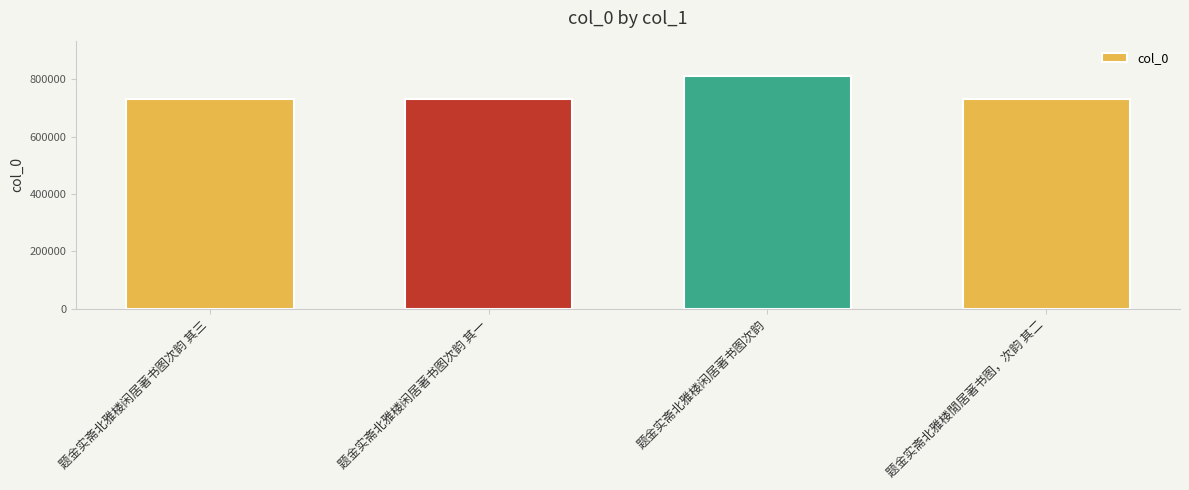

What is the ratio of the value at 题金实斋北雅楼闲居著书图次韵 其一 to the value at 题金实斋北雅楼闲居著书图次韵 其三?

1.0